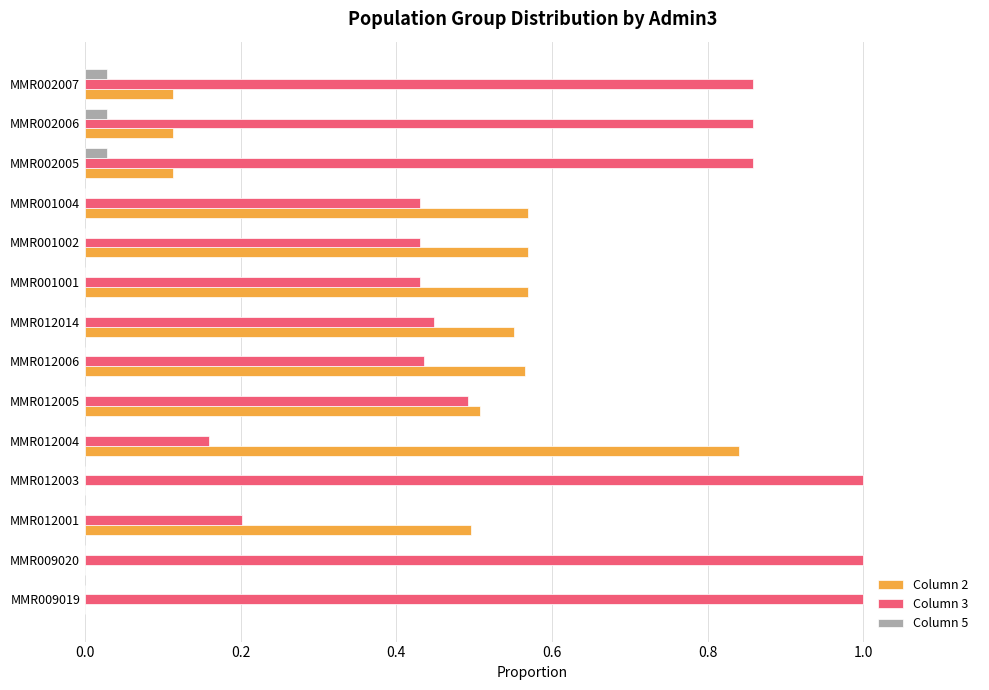

The value of Column 5 at MMR002005 is 0.0. True or false?

True